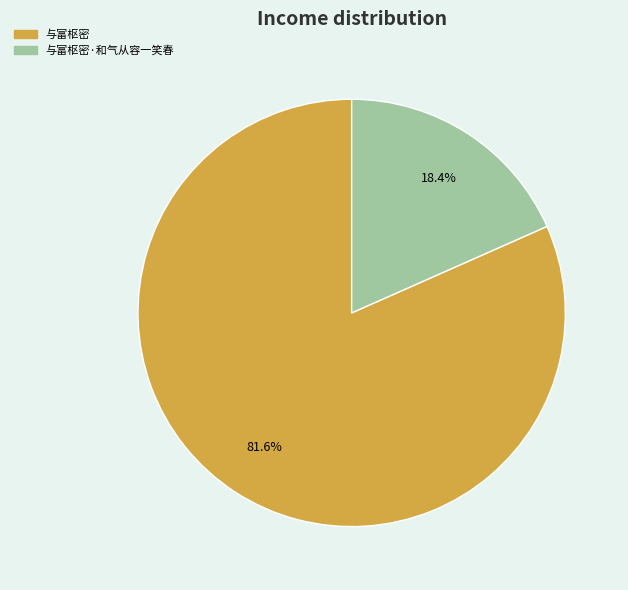

How many segments does this pie chart have?

2